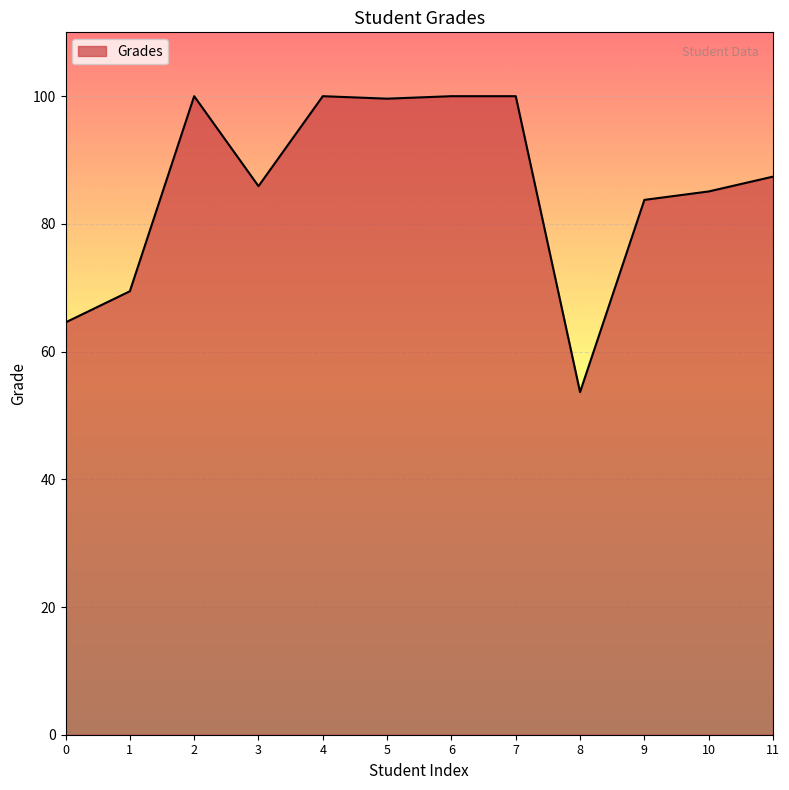

The chart shows a value of 62.4 at 4. True or false?

False